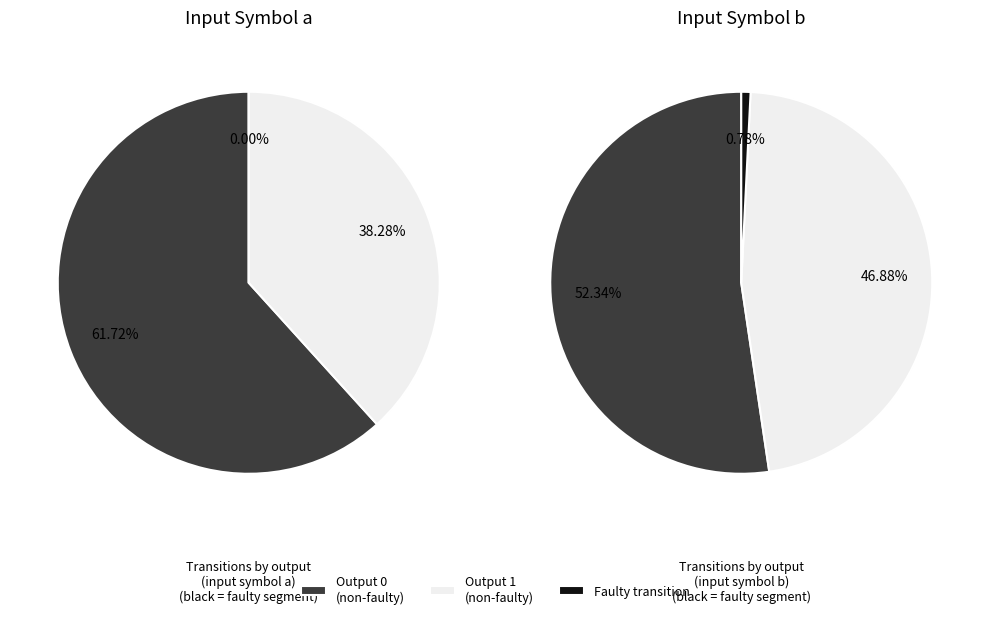

To the nearest percent, what portion does input_b represent?

50%